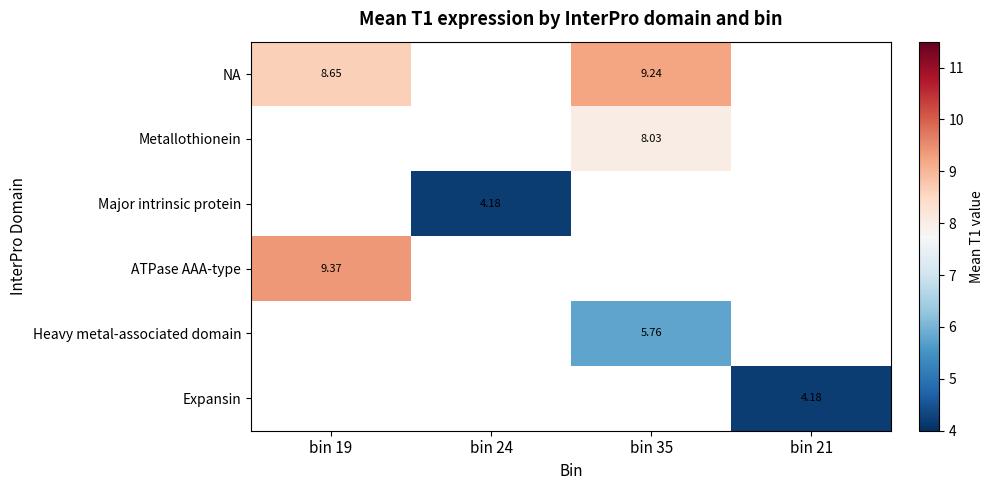

Between bin 21 and bin 19, which is larger?

bin 19